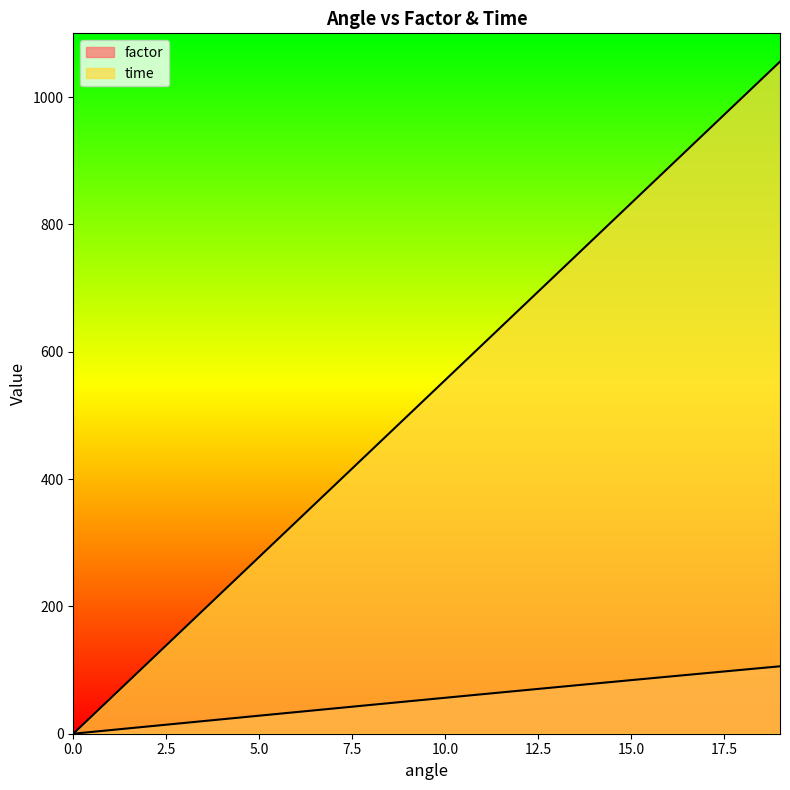

Which series has the largest total across all categories?

time